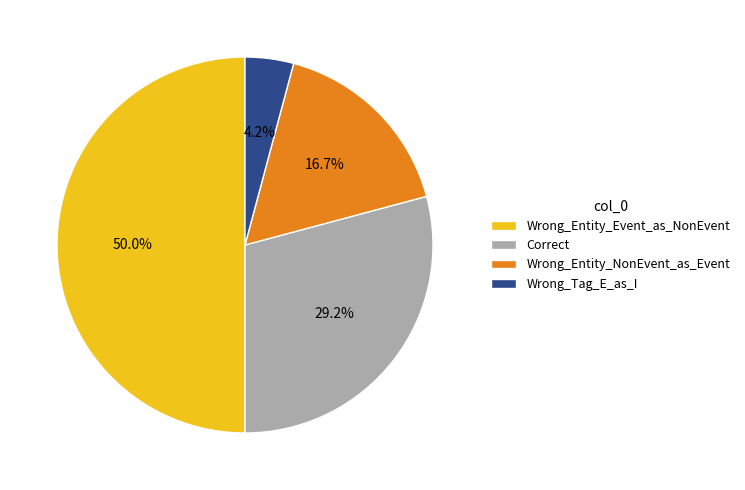

Count the number of slices in the pie.

4